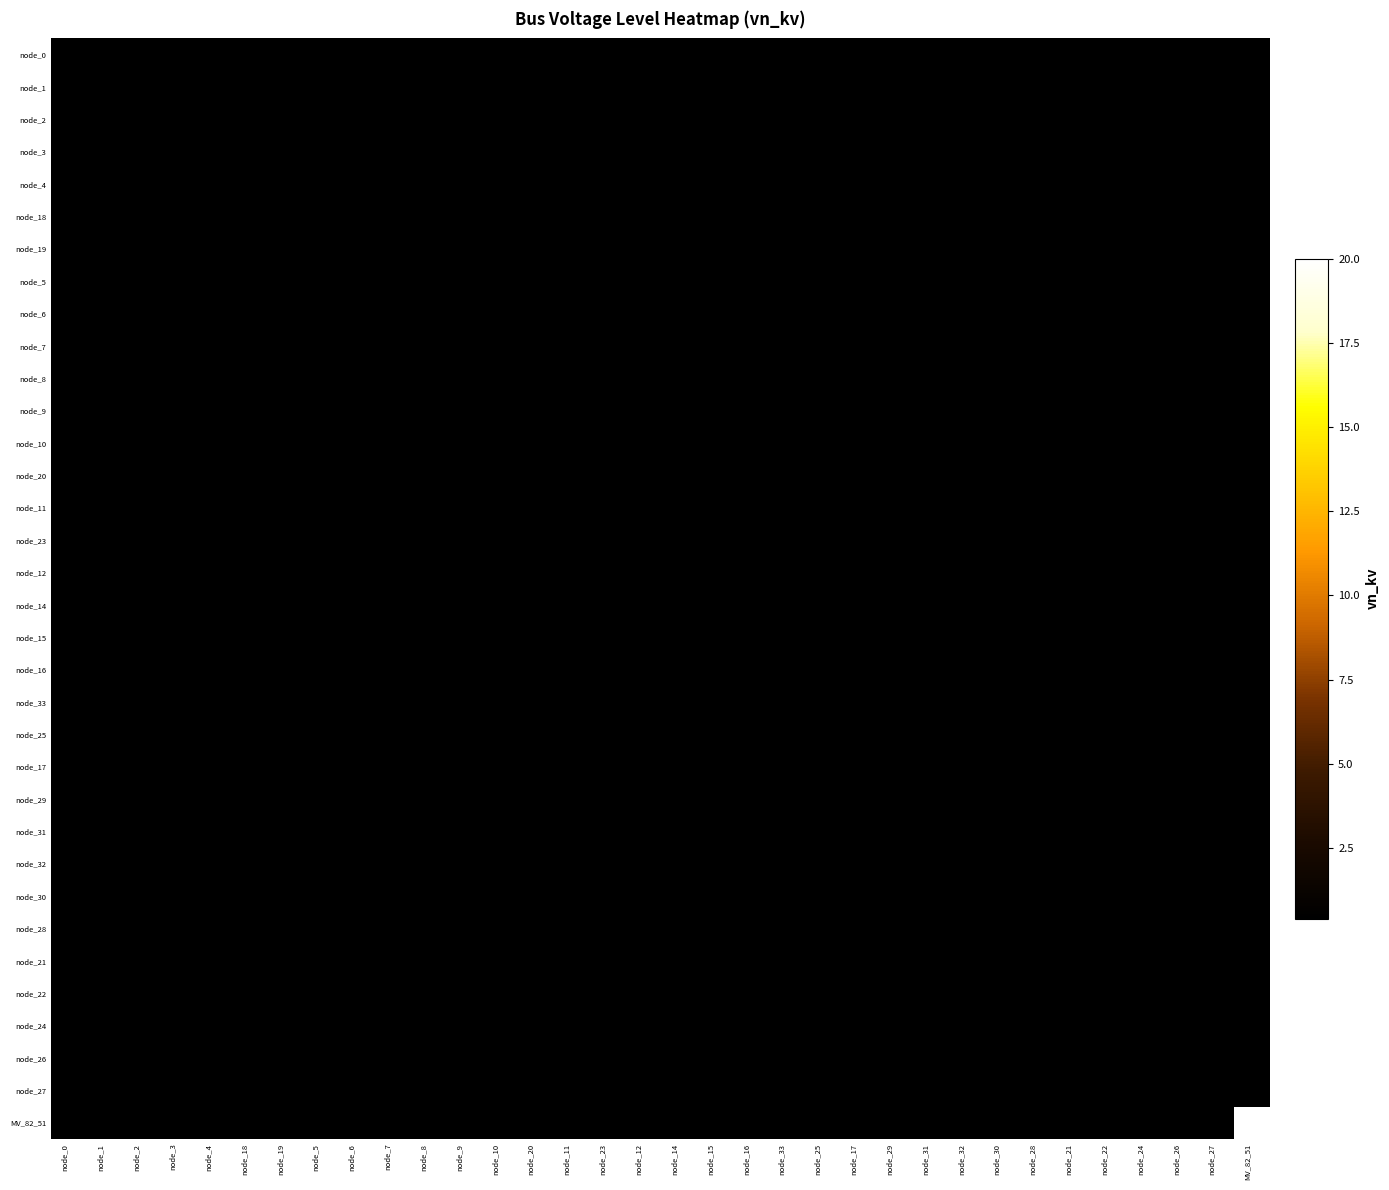

Between node_9 and node_22, which is larger?

node_9